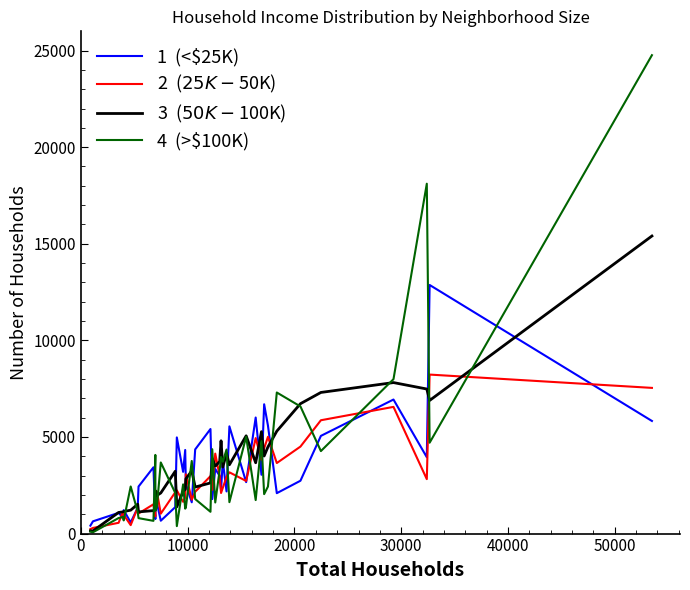

What is the greatest value displayed?

24761